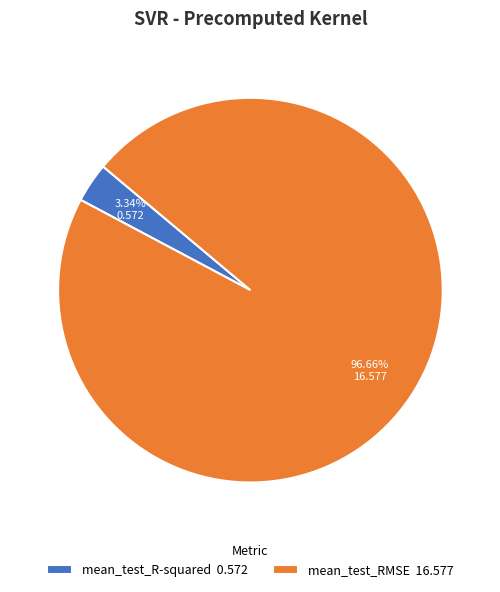

True or false: mean_test_R-squared accounts for 3% of the total.

True